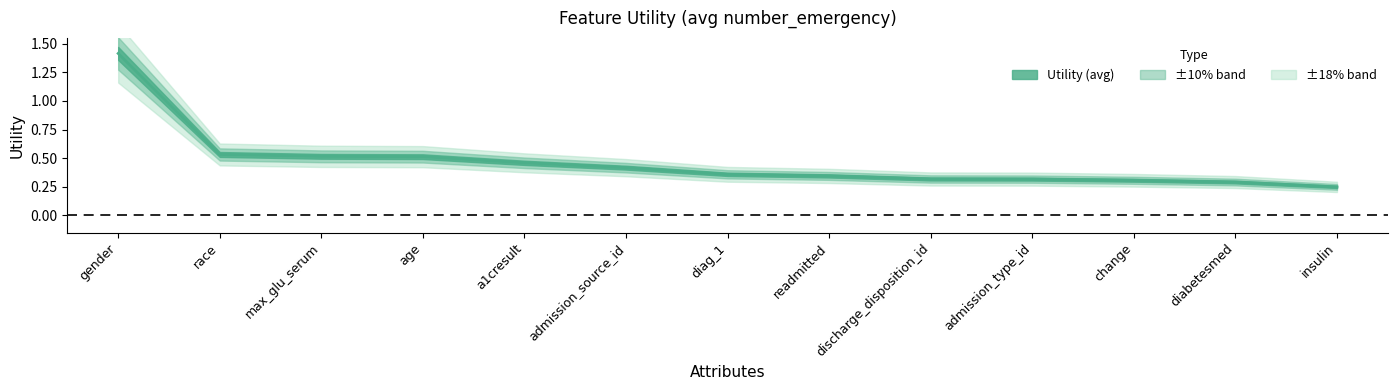

What is the value of the 12th point from the left?

0.3